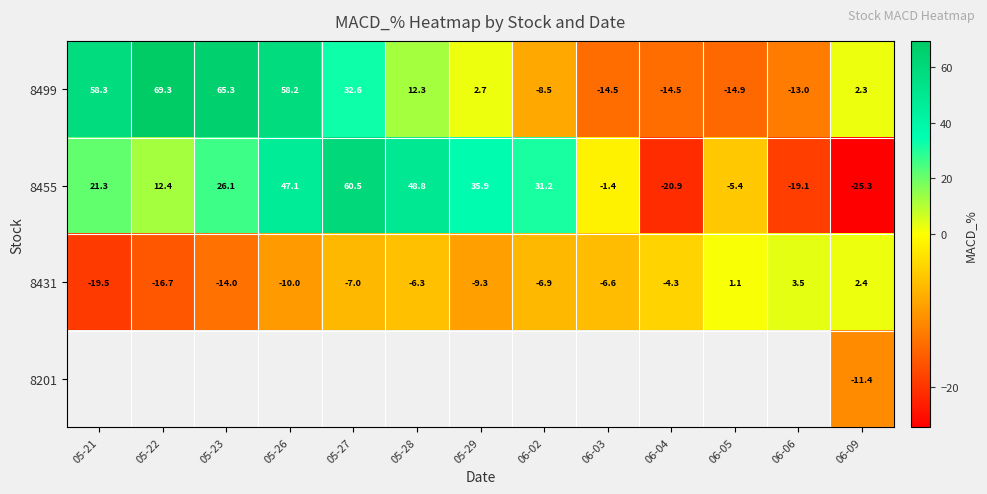

What is the difference between the maximum and minimum values in the 8455 series?

85.8